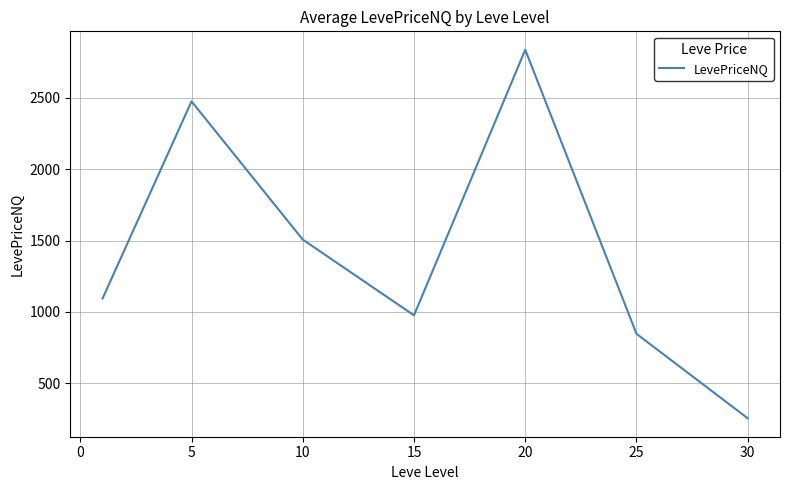

What is the sum of all values?

9993.1